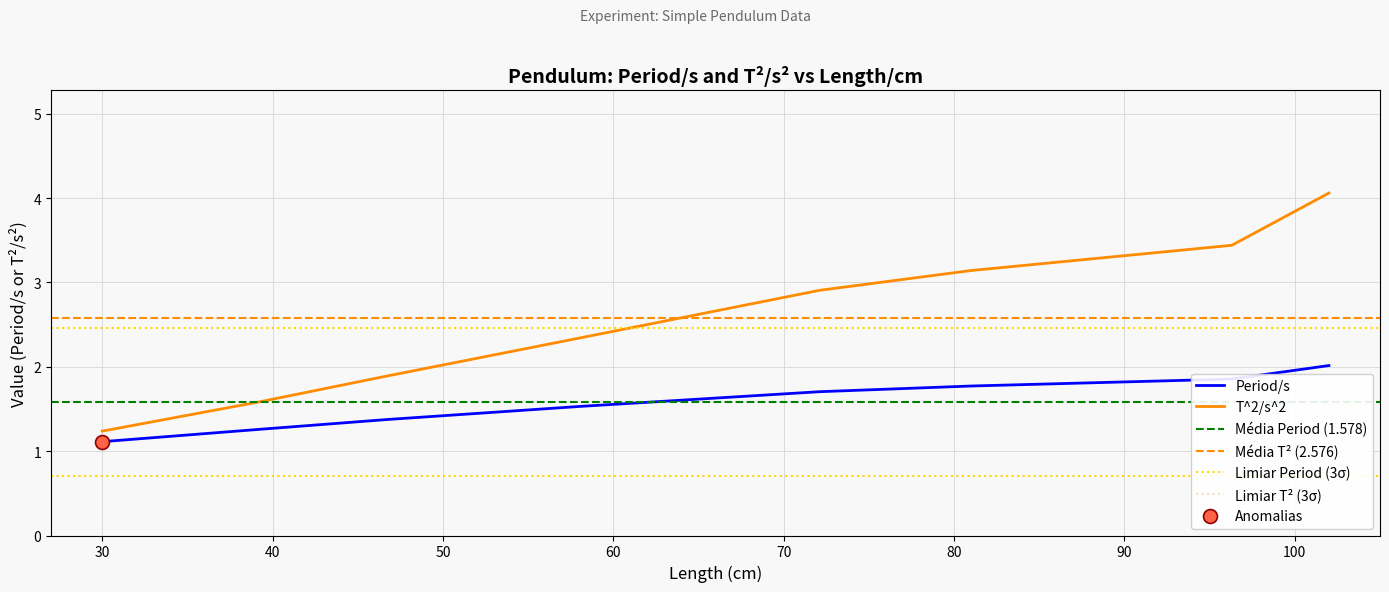

Which series has the largest total across all categories?

T^2/s^2